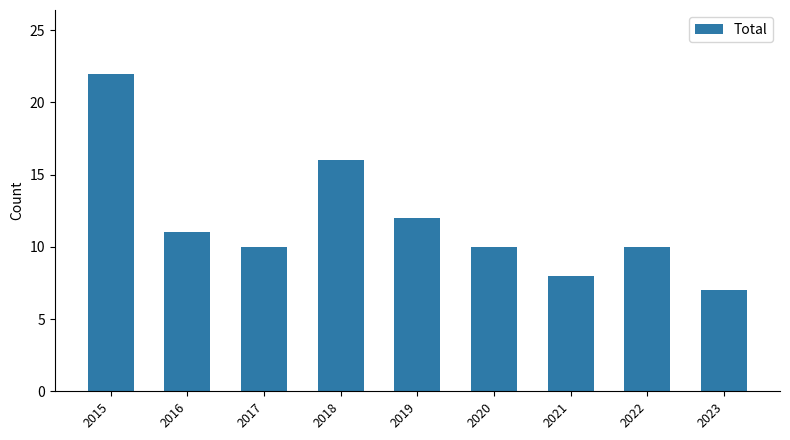

True or false: the data shows 16 at 2018.

True